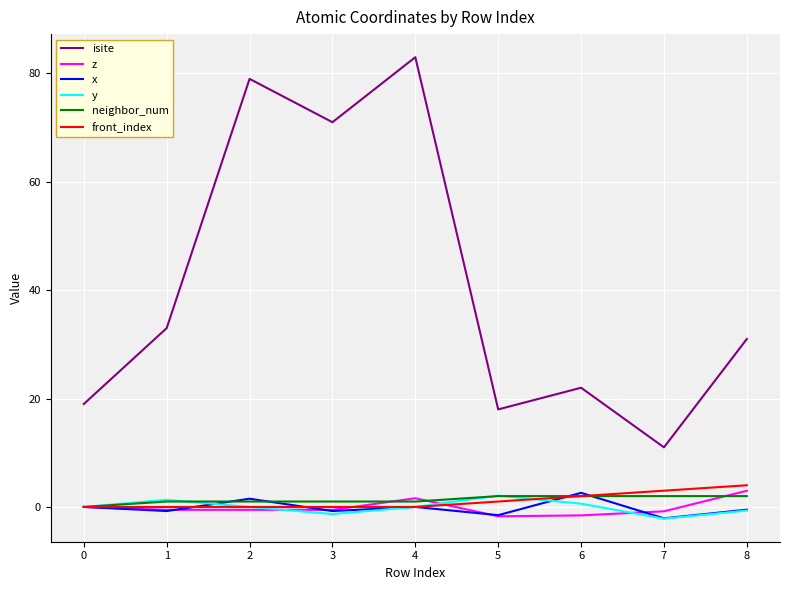

Is it true that y equals 2.1 at 5?

True